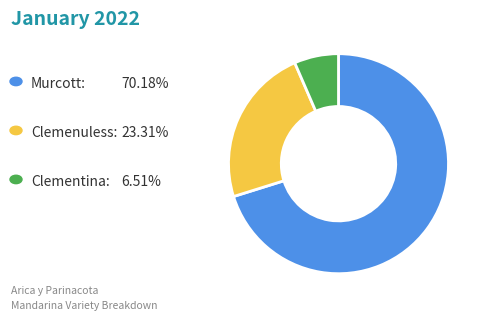

Is there a majority slice in this chart?

Yes